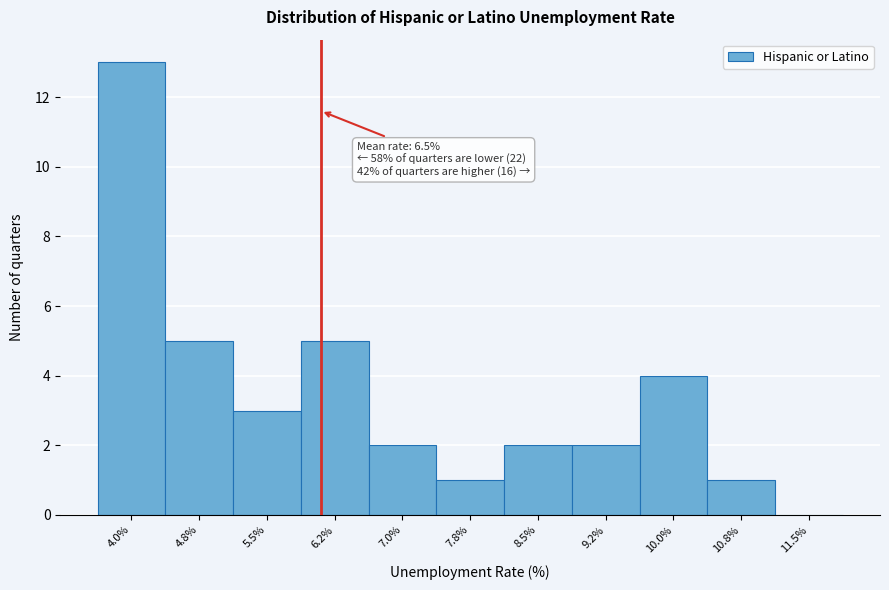

Reading right to left, list all the values displayed in this chart.

11.5%=0	10.8%=1	10.0%=4	9.2%=2	8.5%=2	7.8%=1	7.0%=2	6.2%=5	5.5%=3	4.8%=5	4.0%=13